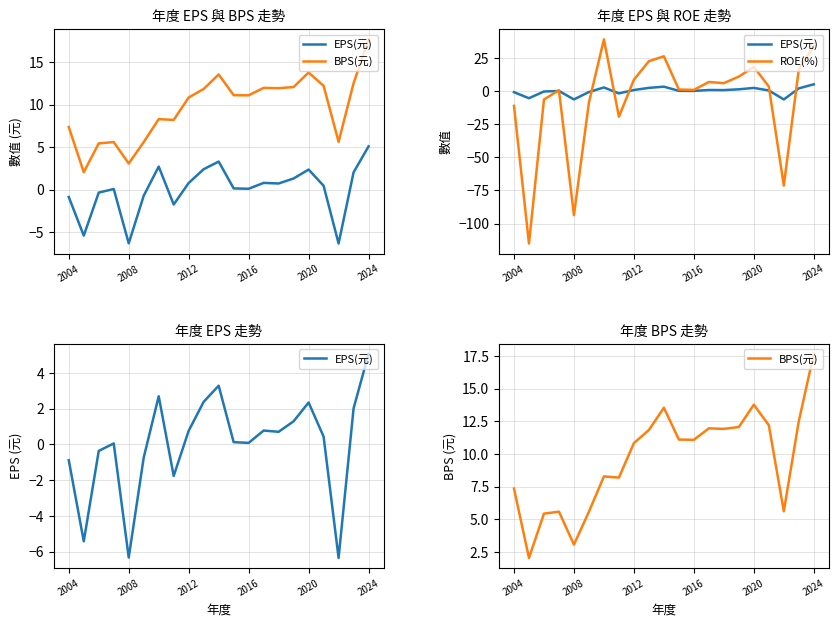

How many positive values does the ROE(%) series have?

14